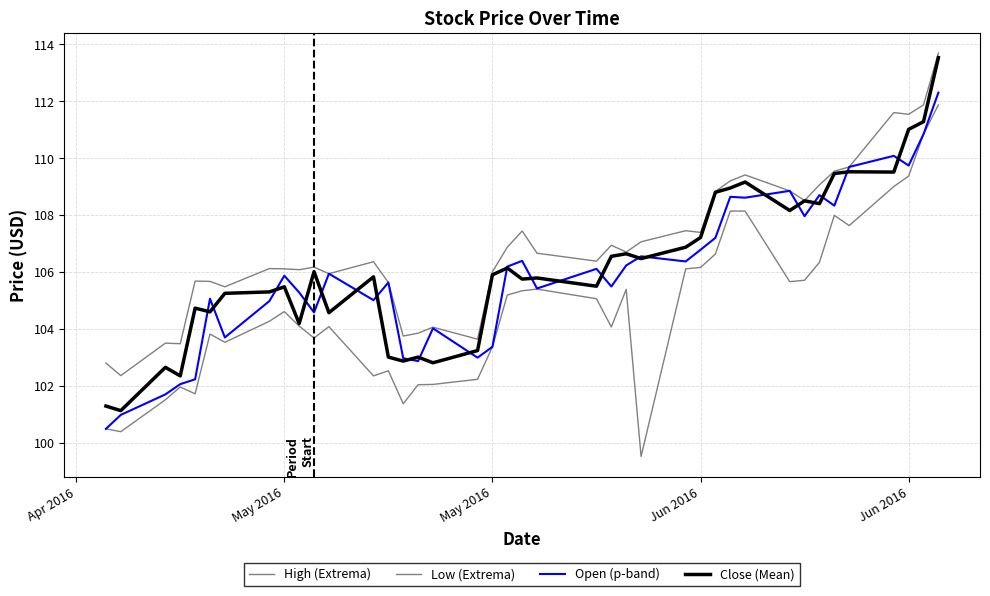

How many lines are shown in the chart?

4